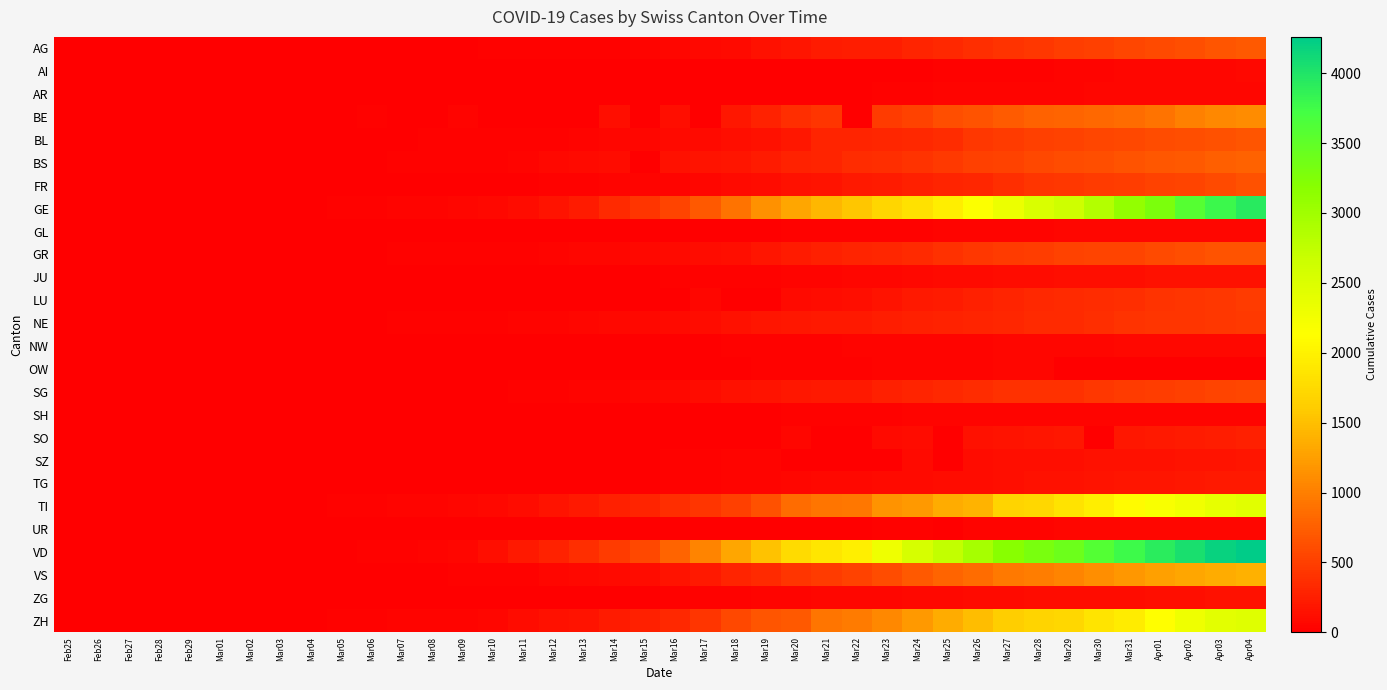

Reading left to right, transcribe all the data shown in this chart.

AG: Feb25=0	Feb26=1	Feb27=1	Feb28=1	Feb29=3	Mar01=4	Mar02=7	Mar03=7	Mar04=10	Mar05=11	Mar06=12	Mar07=14	Mar08=14	Mar09=15	Mar10=18	Mar11=20	Mar12=27	Mar13=30	Mar14=33	Mar15=43	Mar16=56	Mar17=69	Mar18=96	Mar19=134	Mar20=175	Mar21=223	Mar22=235	Mar23=245	Mar24=283	Mar25=318	Mar26=367	Mar27=407	Mar28=444	Mar29=485	Mar30=506	Mar31=554	Apr01=596	Apr02=631	Apr03=673	Apr04=702
AI: Feb25=0	Feb26=0	Feb27=0	Feb28=0	Feb29=0	Mar01=0	Mar02=0	Mar03=0	Mar04=0	Mar05=0	Mar06=0	Mar07=0	Mar08=0	Mar09=0	Mar10=0	Mar11=0	Mar12=0	Mar13=0	Mar14=2	Mar15=2	Mar16=4	Mar17=5	Mar18=6	Mar19=6	Mar20=9	Mar21=12	Mar22=13	Mar23=13	Mar24=14	Mar25=21	Mar26=24	Mar27=25	Mar28=33	Mar29=48	Mar30=47	Mar31=51	Apr01=55	Apr02=59	Apr03=66	Apr04=70
AR: Feb25=0	Feb26=0	Feb27=0	Feb28=0	Feb29=0	Mar01=0	Mar02=0	Mar03=0	Mar04=0	Mar05=1	Mar06=1	Mar07=1	Mar08=1	Mar09=2	Mar10=0	Mar11=0	Mar12=5	Mar13=0	Mar14=0	Mar15=0	Mar16=0	Mar17=0	Mar18=11	Mar19=0	Mar20=0	Mar21=0	Mar22=0	Mar23=30	Mar24=33	Mar25=34	Mar26=42	Mar27=44	Mar28=45	Mar29=48	Mar30=50	Mar31=58	Apr01=61	Apr02=64	Apr03=65	Apr04=66
BE: Feb25=0	Feb26=0	Feb27=0	Feb28=0	Feb29=0	Mar01=2	Mar02=4	Mar03=0	Mar04=6	Mar05=0	Mar06=17	Mar07=0	Mar08=0	Mar09=34	Mar10=0	Mar11=0	Mar12=0	Mar13=0	Mar14=123	Mar15=0	Mar16=123	Mar17=0	Mar18=193	Mar19=282	Mar20=377	Mar21=418	Mar22=0	Mar23=470	Mar24=532	Mar25=624	Mar26=660	Mar27=718	Mar28=767	Mar29=798	Mar30=826	Mar31=856	Apr01=909	Apr02=1003	Apr03=1073	Apr04=1106
BL: Feb25=0	Feb26=0	Feb27=0	Feb28=1	Feb29=2	Mar01=2	Mar02=2	Mar03=2	Mar04=2	Mar05=6	Mar06=6	Mar07=15	Mar08=20	Mar09=21	Mar10=24	Mar11=30	Mar12=31	Mar13=48	Mar14=54	Mar15=62	Mar16=85	Mar17=98	Mar18=125	Mar19=143	Mar20=194	Mar21=292	Mar22=299	Mar23=312	Mar24=317	Mar25=353	Mar26=434	Mar27=478	Mar28=514	Mar29=524	Mar30=553	Mar31=578	Apr01=606	Apr02=629	Apr03=646	Apr04=682
BS: Feb25=0	Feb26=0	Feb27=0	Feb28=1	Feb29=1	Mar01=1	Mar02=3	Mar03=3	Mar04=3	Mar05=8	Mar06=15	Mar07=21	Mar08=24	Mar09=28	Mar10=33	Mar11=49	Mar12=73	Mar13=92	Mar14=100	Mar15=0	Mar16=143	Mar17=164	Mar18=181	Mar19=220	Mar20=270	Mar21=297	Mar22=356	Mar23=374	Mar24=410	Mar25=462	Mar26=501	Mar27=530	Mar28=569	Mar29=605	Mar30=617	Mar31=653	Apr01=687	Apr02=714	Apr03=754	Apr04=767
FR: Feb25=0	Feb26=0	Feb27=0	Feb28=0	Feb29=0	Mar01=1	Mar02=2	Mar03=2	Mar04=4	Mar05=6	Mar06=7	Mar07=7	Mar08=7	Mar09=9	Mar10=12	Mar11=16	Mar12=22	Mar13=29	Mar14=36	Mar15=40	Mar16=45	Mar17=59	Mar18=86	Mar19=110	Mar20=144	Mar21=166	Mar22=201	Mar23=225	Mar24=254	Mar25=292	Mar26=308	Mar27=368	Mar28=420	Mar29=441	Mar30=476	Mar31=490	Apr01=524	Apr02=549	Apr03=587	Apr04=637
GE: Feb25=0	Feb26=1	Feb27=1	Feb28=4	Feb29=8	Mar01=9	Mar02=10	Mar03=13	Mar04=15	Mar05=20	Mar06=29	Mar07=42	Mar08=44	Mar09=59	Mar10=79	Mar11=112	Mar12=153	Mar13=224	Mar14=343	Mar15=425	Mar16=549	Mar17=701	Mar18=911	Mar19=1139	Mar20=1307	Mar21=1445	Mar22=1549	Mar23=1703	Mar24=1820	Mar25=1959	Mar26=2160	Mar27=2321	Mar28=2527	Mar29=2638	Mar30=2855	Mar31=3109	Apr01=3289	Apr02=3582	Apr03=3793	Apr04=3928
GL: Feb25=0	Feb26=0	Feb27=0	Feb28=0	Feb29=0	Mar01=0	Mar02=0	Mar03=0	Mar04=0	Mar05=0	Mar06=0	Mar07=0	Mar08=0	Mar09=0	Mar10=1	Mar11=1	Mar12=3	Mar13=6	Mar14=8	Mar15=10	Mar16=10	Mar17=12	Mar18=14	Mar19=16	Mar20=20	Mar21=25	Mar22=29	Mar23=31	Mar24=33	Mar25=40	Mar26=43	Mar27=47	Mar28=47	Mar29=50	Mar30=51	Mar31=53	Apr01=56	Apr02=58	Apr03=59	Apr04=61
GR: Feb25=0	Feb26=2	Feb27=2	Feb28=6	Feb29=6	Mar01=6	Mar02=9	Mar03=9	Mar04=12	Mar05=14	Mar06=16	Mar07=17	Mar08=18	Mar09=18	Mar10=22	Mar11=31	Mar12=43	Mar13=53	Mar14=56	Mar15=71	Mar16=84	Mar17=101	Mar18=128	Mar19=182	Mar20=226	Mar21=258	Mar22=284	Mar23=300	Mar24=343	Mar25=393	Mar26=433	Mar27=474	Mar28=495	Mar29=519	Mar30=535	Mar31=547	Apr01=592	Apr02=622	Apr03=649	Apr04=657
JU: Feb25=0	Feb26=0	Feb27=1	Feb28=1	Feb29=1	Mar01=1	Mar02=1	Mar03=1	Mar04=1	Mar05=2	Mar06=3	Mar07=4	Mar08=4	Mar09=5	Mar10=6	Mar11=6	Mar12=9	Mar13=10	Mar14=15	Mar15=16	Mar16=19	Mar17=26	Mar18=27	Mar19=32	Mar20=38	Mar21=49	Mar22=51	Mar23=57	Mar24=76	Mar25=89	Mar26=97	Mar27=110	Mar28=115	Mar29=118	Mar30=123	Mar31=132	Apr01=140	Apr02=144	Apr03=145	Apr04=149
LU: Feb25=0	Feb26=0	Feb27=0	Feb28=0	Feb29=0	Mar01=0	Mar02=0	Mar03=0	Mar04=0	Mar05=0	Mar06=0	Mar07=0	Mar08=0	Mar09=0	Mar10=0	Mar11=0	Mar12=0	Mar13=0	Mar14=0	Mar15=0	Mar16=0	Mar17=65	Mar18=0	Mar19=0	Mar20=92	Mar21=109	Mar22=131	Mar23=156	Mar24=205	Mar25=228	Mar26=253	Mar27=287	Mar28=317	Mar29=339	Mar30=351	Mar31=375	Apr01=401	Apr02=422	Apr03=449	Apr04=469
NE: Feb25=0	Feb26=0	Feb27=0	Feb28=0	Feb29=0	Mar01=1	Mar02=1	Mar03=1	Mar04=8	Mar05=9	Mar06=13	Mar07=18	Mar08=24	Mar09=27	Mar10=31	Mar11=37	Mar12=46	Mar13=59	Mar14=68	Mar15=74	Mar16=93	Mar17=114	Mar18=146	Mar19=175	Mar20=189	Mar21=200	Mar22=216	Mar23=247	Mar24=265	Mar25=280	Mar26=299	Mar27=316	Mar28=337	Mar29=346	Mar30=378	Mar31=402	Apr01=420	Apr02=430	Apr03=444	Apr04=452
NW: Feb25=0	Feb26=0	Feb27=0	Feb28=0	Feb29=0	Mar01=0	Mar02=0	Mar03=0	Mar04=0	Mar05=0	Mar06=0	Mar07=0	Mar08=0	Mar09=0	Mar10=0	Mar11=4	Mar12=5	Mar13=5	Mar14=5	Mar15=8	Mar16=10	Mar17=12	Mar18=18	Mar19=25	Mar20=28	Mar21=33	Mar22=36	Mar23=39	Mar24=42	Mar25=44	Mar26=48	Mar27=54	Mar28=55	Mar29=59	Mar30=63	Mar31=70	Apr01=70	Apr02=76	Apr03=79	Apr04=80
OW: Feb25=0	Feb26=0	Feb27=0	Feb28=0	Feb29=0	Mar01=0	Mar02=0	Mar03=0	Mar04=0	Mar05=0	Mar06=0	Mar07=0	Mar08=0	Mar09=0	Mar10=0	Mar11=0	Mar12=0	Mar13=1	Mar14=1	Mar15=1	Mar16=1	Mar17=1	Mar18=1	Mar19=24	Mar20=25	Mar21=27	Mar22=30	Mar23=37	Mar24=46	Mar25=47	Mar26=49	Mar27=51	Mar28=56	Mar29=0	Mar30=0	Mar31=0	Apr01=0	Apr02=0	Apr03=0	Apr04=0
SG: Feb25=0	Feb26=0	Feb27=0	Feb28=0	Feb29=0	Mar01=0	Mar02=1	Mar03=1	Mar04=1	Mar05=1	Mar06=4	Mar07=4	Mar08=5	Mar09=13	Mar10=14	Mar11=22	Mar12=31	Mar13=40	Mar14=47	Mar15=50	Mar16=78	Mar17=107	Mar18=134	Mar19=154	Mar20=193	Mar21=202	Mar22=213	Mar23=262	Mar24=291	Mar25=321	Mar26=352	Mar27=387	Mar28=395	Mar29=397	Mar30=434	Mar31=470	Apr01=492	Apr02=514	Apr03=546	Apr04=555
SH: Feb25=0	Feb26=0	Feb27=0	Feb28=0	Feb29=0	Mar01=0	Mar02=0	Mar03=0	Mar04=0	Mar05=0	Mar06=0	Mar07=0	Mar08=0	Mar09=0	Mar10=1	Mar11=1	Mar12=1	Mar13=1	Mar14=1	Mar15=1	Mar16=2	Mar17=2	Mar18=8	Mar19=12	Mar20=17	Mar21=28	Mar22=30	Mar23=32	Mar24=34	Mar25=35	Mar26=36	Mar27=37	Mar28=40	Mar29=41	Mar30=42	Mar31=44	Apr01=44	Apr02=47	Apr03=47	Apr04=47
SO: Feb25=0	Feb26=0	Feb27=0	Feb28=0	Feb29=0	Mar01=0	Mar02=0	Mar03=0	Mar04=0	Mar05=0	Mar06=1	Mar07=0	Mar08=0	Mar09=0	Mar10=0	Mar11=0	Mar12=0	Mar13=0	Mar14=0	Mar15=0	Mar16=0	Mar17=0	Mar18=0	Mar19=0	Mar20=66	Mar21=0	Mar22=0	Mar23=95	Mar24=104	Mar25=0	Mar26=141	Mar27=157	Mar28=173	Mar29=190	Mar30=0	Mar31=196	Apr01=216	Apr02=227	Apr03=237	Apr04=250
SZ: Feb25=0	Feb26=0	Feb27=0	Feb28=0	Feb29=0	Mar01=0	Mar02=0	Mar03=1	Mar04=3	Mar05=6	Mar06=6	Mar07=0	Mar08=0	Mar09=0	Mar10=0	Mar11=0	Mar12=9	Mar13=9	Mar14=11	Mar15=13	Mar16=20	Mar17=27	Mar18=42	Mar19=49	Mar20=0	Mar21=0	Mar22=0	Mar23=0	Mar24=97	Mar25=0	Mar26=107	Mar27=119	Mar28=122	Mar29=128	Mar30=135	Mar31=140	Apr01=146	Apr02=155	Apr03=165	Apr04=168
TG: Feb25=0	Feb26=0	Feb27=0	Feb28=0	Feb29=0	Mar01=0	Mar02=0	Mar03=0	Mar04=0	Mar05=1	Mar06=1	Mar07=1	Mar08=1	Mar09=2	Mar10=5	Mar11=5	Mar12=7	Mar13=8	Mar14=11	Mar15=13	Mar16=20	Mar17=27	Mar18=42	Mar19=49	Mar20=57	Mar21=71	Mar22=78	Mar23=84	Mar24=93	Mar25=110	Mar26=115	Mar27=129	Mar28=138	Mar29=146	Mar30=156	Mar31=167	Apr01=183	Apr02=195	Apr03=207	Apr04=213
TI: Feb25=0	Feb26=0	Feb27=1	Feb28=1	Feb29=2	Mar01=2	Mar02=4	Mar03=8	Mar04=13	Mar05=25	Mar06=28	Mar07=41	Mar08=49	Mar09=61	Mar10=75	Mar11=108	Mar12=163	Mar13=206	Mar14=265	Mar15=293	Mar16=368	Mar17=426	Mar18=511	Mar19=638	Mar20=849	Mar21=916	Mar22=945	Mar23=1162	Mar24=1209	Mar25=1354	Mar26=1401	Mar27=1688	Mar28=1727	Mar29=1837	Mar30=1962	Mar31=2091	Apr01=2195	Apr02=2271	Apr03=2377	Apr04=2442
UR: Feb25=0	Feb26=0	Feb27=0	Feb28=0	Feb29=0	Mar01=0	Mar02=0	Mar03=0	Mar04=0	Mar05=0	Mar06=0	Mar07=0	Mar08=0	Mar09=0	Mar10=0	Mar11=2	Mar12=2	Mar13=2	Mar14=0	Mar15=0	Mar16=5	Mar17=5	Mar18=5	Mar19=7	Mar20=7	Mar21=12	Mar22=0	Mar23=22	Mar24=25	Mar25=0	Mar26=38	Mar27=40	Mar28=48	Mar29=50	Mar30=53	Mar31=57	Apr01=59	Apr02=60	Apr03=62	Apr04=66
VD: Feb25=0	Feb26=0	Feb27=0	Feb28=0	Feb29=0	Mar01=0	Mar02=0	Mar03=0	Mar04=0	Mar05=0	Mar06=23	Mar07=30	Mar08=40	Mar09=51	Mar10=130	Mar11=203	Mar12=277	Mar13=370	Mar14=477	Mar15=566	Mar16=797	Mar17=1040	Mar18=1304	Mar19=1515	Mar20=1756	Mar21=1875	Mar22=1977	Mar23=2283	Mar24=2548	Mar25=2740	Mar26=2945	Mar27=3179	Mar28=3310	Mar29=3395	Mar30=3607	Mar31=3766	Apr01=3918	Apr02=4052	Apr03=4187	Apr04=4259
VS: Feb25=0	Feb26=0	Feb27=0	Feb28=1	Feb29=1	Mar01=2	Mar02=4	Mar03=4	Mar04=5	Mar05=6	Mar06=6	Mar07=7	Mar08=14	Mar09=18	Mar10=23	Mar11=30	Mar12=55	Mar13=71	Mar14=92	Mar15=103	Mar16=162	Mar17=215	Mar18=297	Mar19=335	Mar20=430	Mar21=481	Mar22=518	Mar23=614	Mar24=715	Mar25=784	Mar26=860	Mar27=952	Mar28=998	Mar29=1032	Mar30=1117	Mar31=1185	Apr01=1254	Apr02=1301	Apr03=1351	Apr04=1384
ZG: Feb25=0	Feb26=0	Feb27=0	Feb28=0	Feb29=0	Mar01=0	Mar02=0	Mar03=1	Mar04=1	Mar05=2	Mar06=3	Mar07=3	Mar08=3	Mar09=10	Mar10=10	Mar11=11	Mar12=11	Mar13=11	Mar14=13	Mar15=13	Mar16=20	Mar17=29	Mar18=33	Mar19=37	Mar20=48	Mar21=53	Mar22=53	Mar23=53	Mar24=72	Mar25=80	Mar26=87	Mar27=94	Mar28=101	Mar29=101	Mar30=112	Mar31=114	Apr01=125	Apr02=131	Apr03=138	Apr04=146
ZH: Feb25=0	Feb26=0	Feb27=0	Feb28=0	Feb29=0	Mar01=7	Mar02=10	Mar03=13	Mar04=15	Mar05=23	Mar06=29	Mar07=34	Mar08=40	Mar09=49	Mar10=62	Mar11=101	Mar12=140	Mar13=163	Mar14=218	Mar15=250	Mar16=326	Mar17=429	Mar18=568	Mar19=679	Mar20=711	Mar21=919	Mar22=978	Mar23=1067	Mar24=1213	Mar25=1357	Mar26=1489	Mar27=1616	Mar28=1690	Mar29=1722	Mar30=1848	Mar31=1936	Apr01=2125	Apr02=2289	Apr03=2417	Apr04=2450